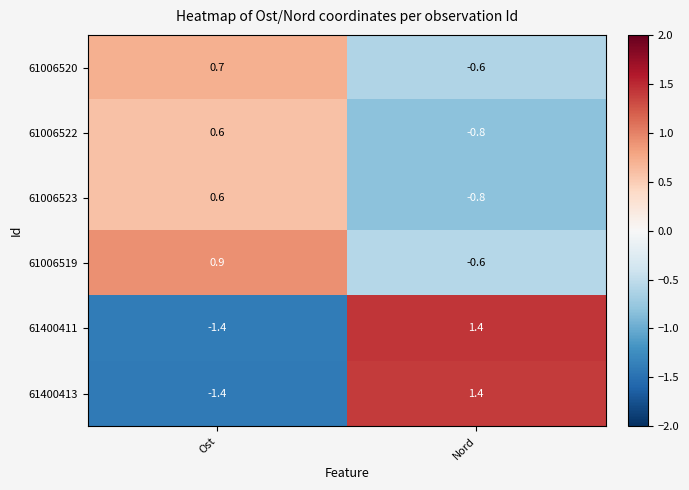

Reading left to right, extract all data points from this chart.

61006520: Ost=0.7	Nord=-0.6
61006522: Ost=0.6	Nord=-0.8
61006523: Ost=0.6	Nord=-0.8
61006519: Ost=0.9	Nord=-0.6
61400411: Ost=-1.4	Nord=1.4
61400413: Ost=-1.4	Nord=1.4